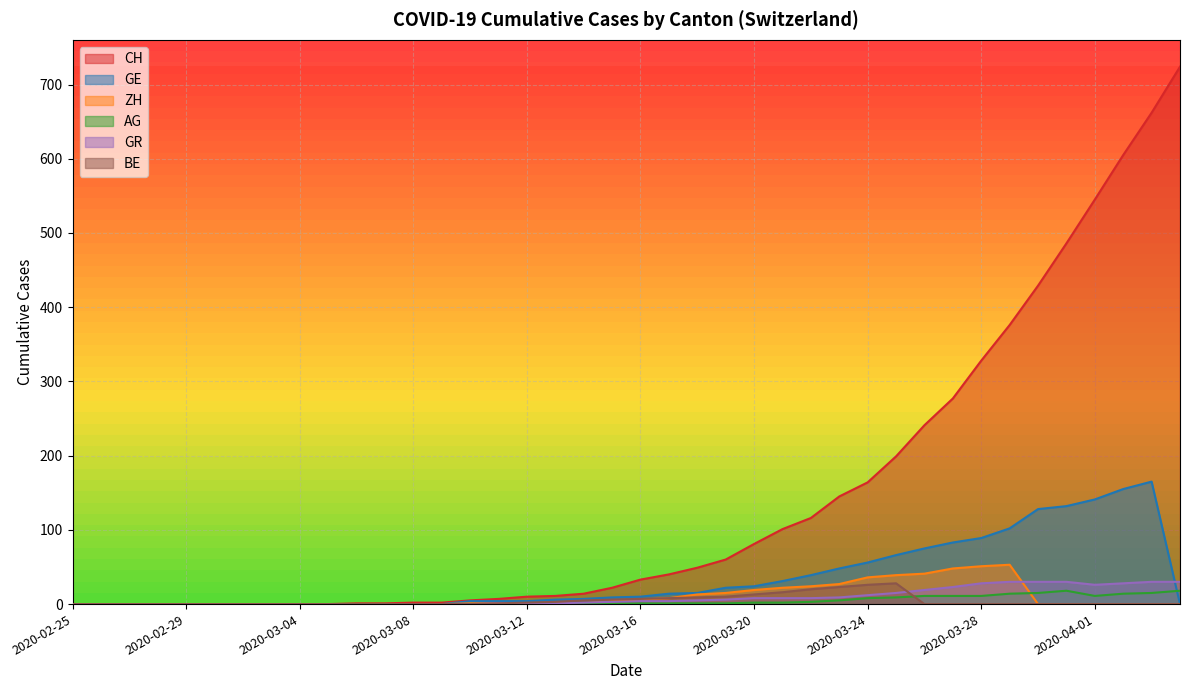

True or false: CH and BE cross at least once.

False